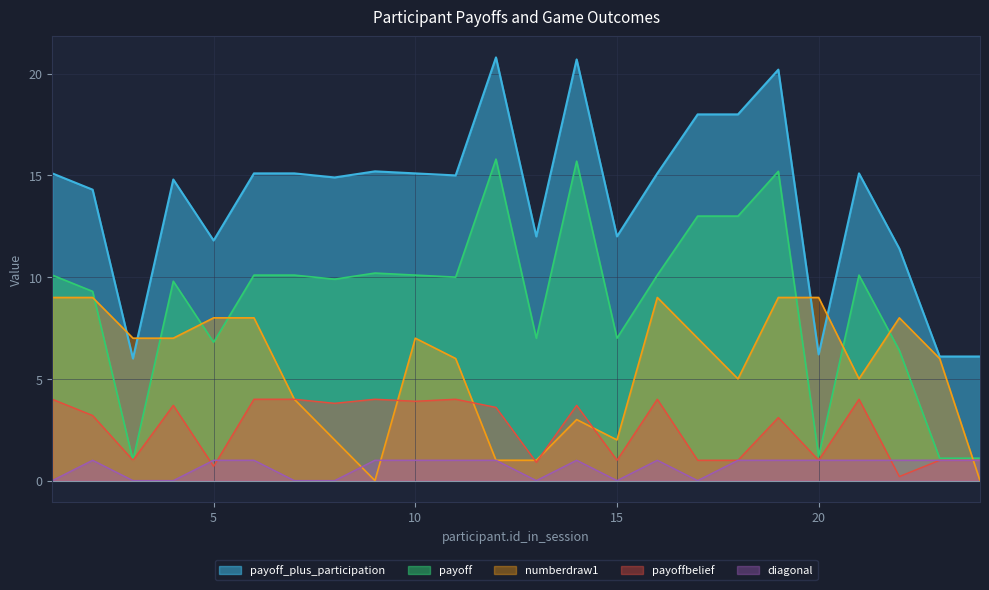

Is the value of payoff at 15 greater than the value of payoffbelief at 15?

Yes